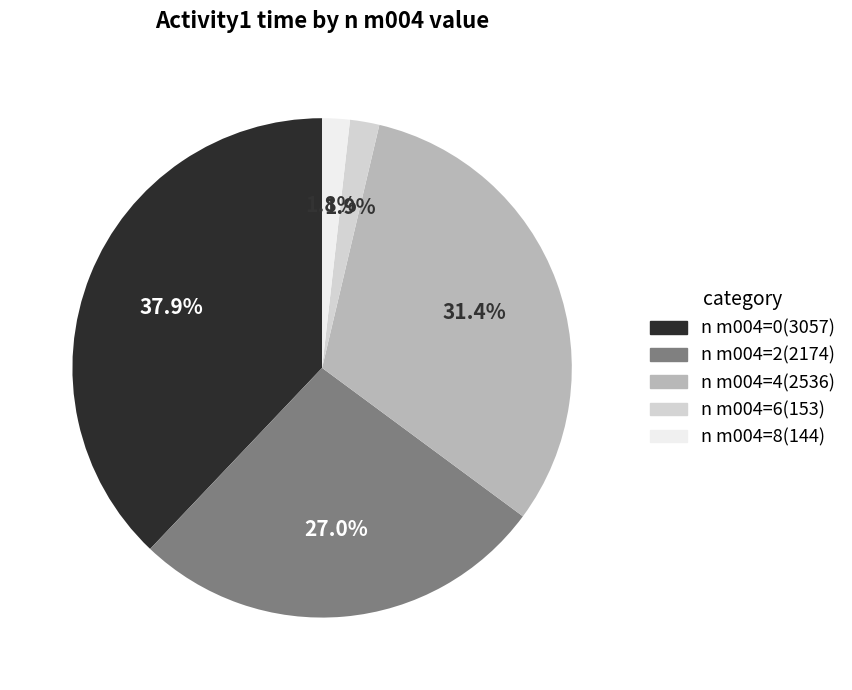

Is there a majority slice in this chart?

No